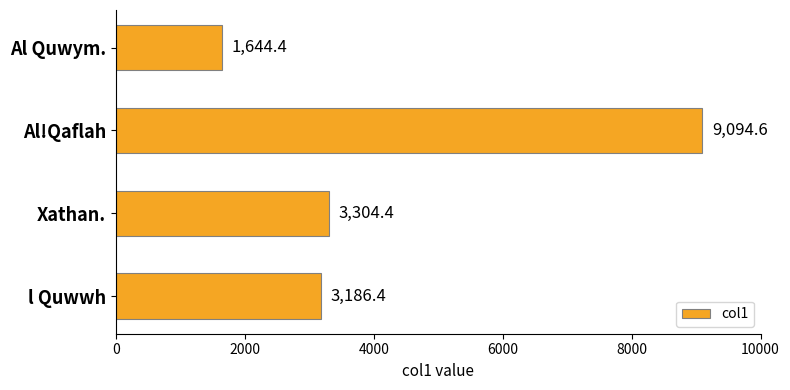

List the labels in order of value, largest first.

Al!Qaflah, Xathan., l Quwwh, Al Quwym.